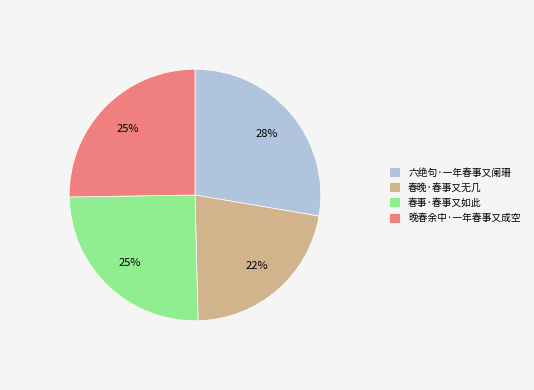

To the nearest percent, what is the combined percentage of 六绝句·一年春事又阑珊 and 春事·春事又如此?

53%